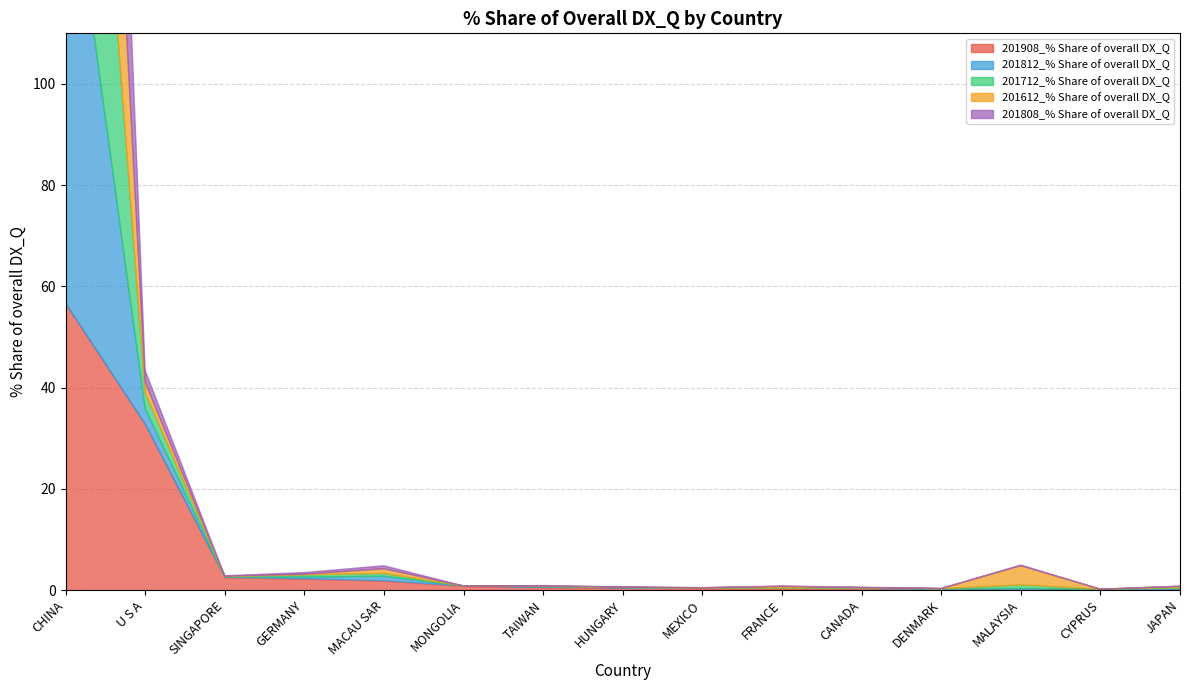

Reading left to right, transcribe all the data shown in this chart.

201908_% Share of overall DX_Q: 56.7	32.8	2.5	2.2	1.8	0.8	0.5	0.4	0.3	0.3	0.3	0.2	0.2	0.2	0.2
201812_% Share of overall DX_Q: 94.3	3.1	0.1	0.3	0.9	0.0	0.1	0.1	0.1	0.0	0.1	0.0	0.1	0.0	0.2
201712_% Share of overall DX_Q: 94.0	3.1	0.1	0.4	0.6	0.0	0.1	0.0	0.0	0.0	0.1	0.0	0.7	0.0	0.1
201612_% Share of overall DX_Q: 91.7	2.1	0.1	0.1	0.9	0.0	0.1	0.0	0.0	0.3	0.1	0.0	3.8	0.0	0.2
201808_% Share of overall DX_Q: 96.0	2.3	0.1	0.3	0.6	0.0	0.1	0.1	0.0	0.0	0.1	0.0	0.1	0.0	0.1